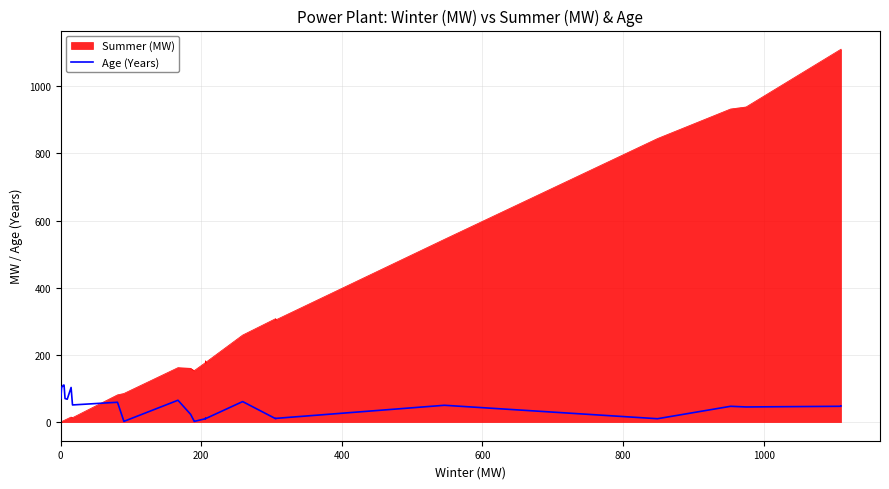

True or false: the data shows 187 at 7.

False